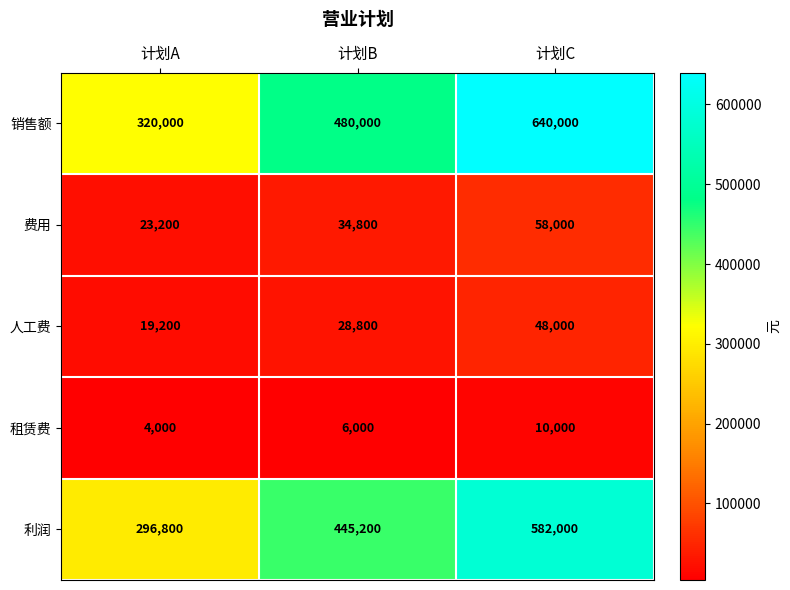

What is the difference between the 租赁费 values at 计划B and 计划C?

4000